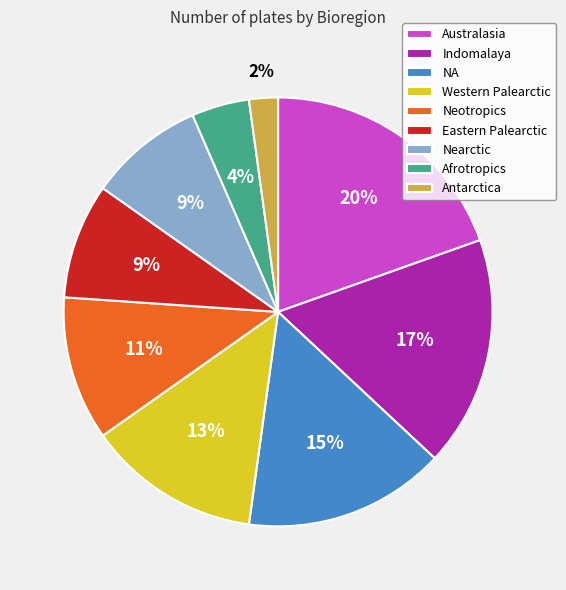

To the nearest percent, what portion does Australasia represent?

20%